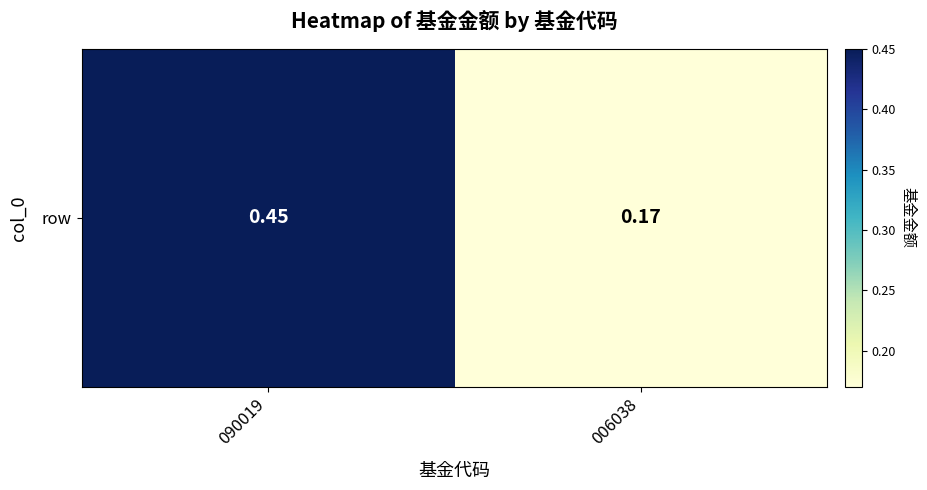

What is the minimum value shown in the chart?

0.2